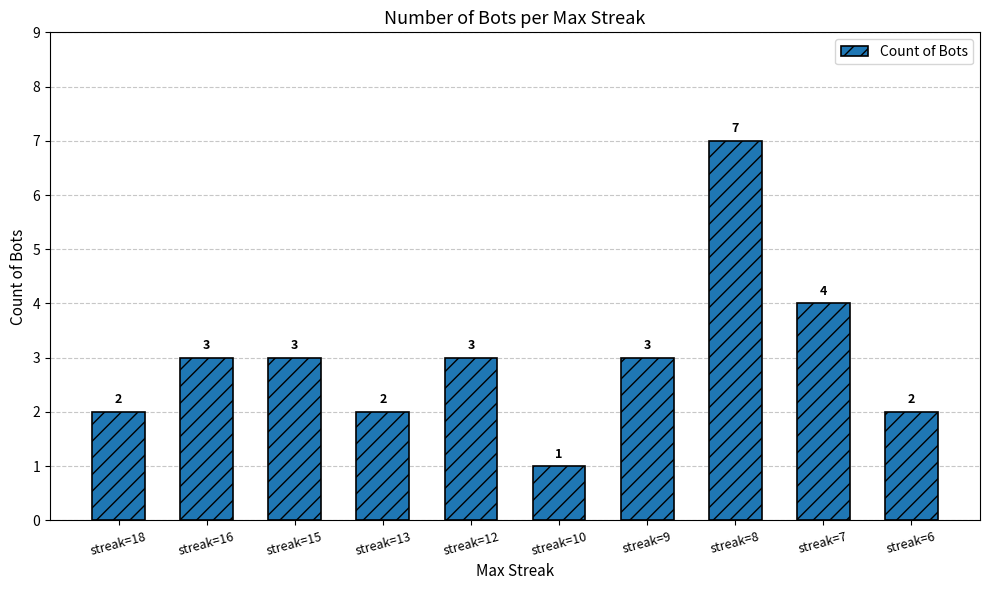

What is the ratio of the value at streak=7 to the value at streak=16?

1.3